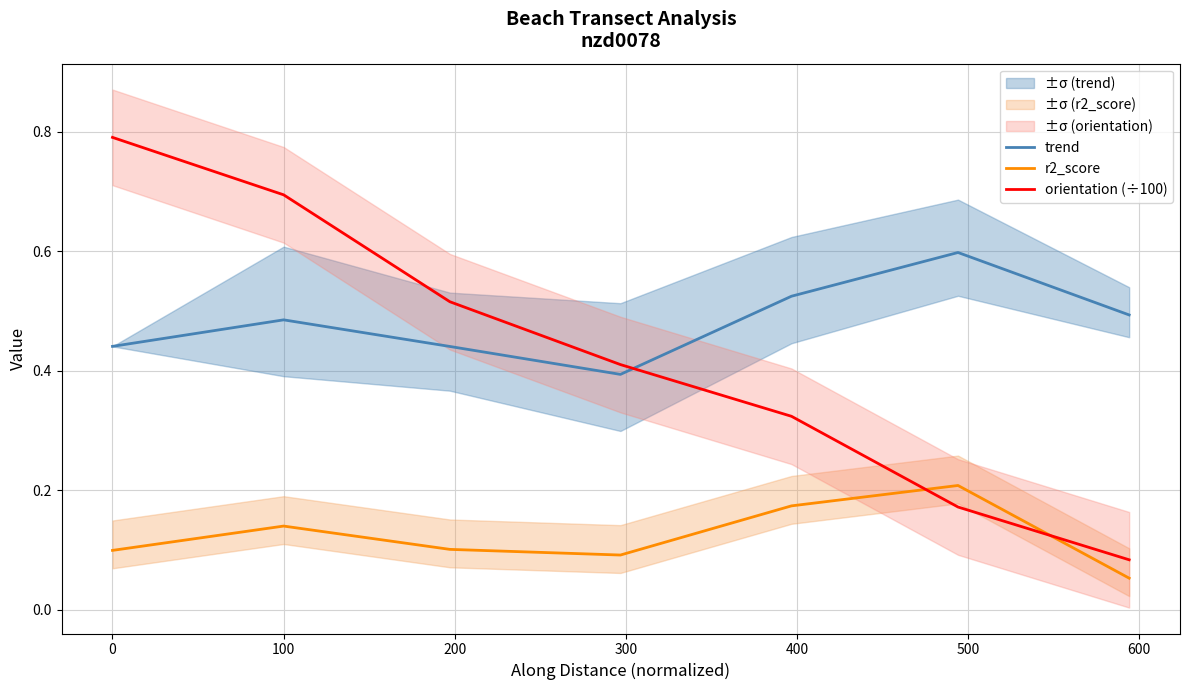

What is the sum of all trend values?

3.4